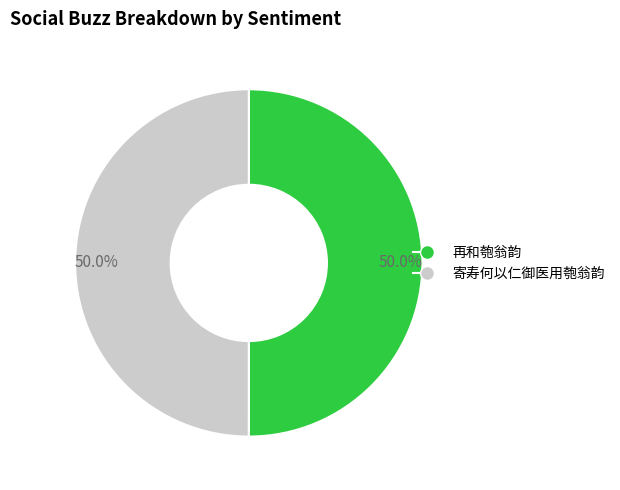

To the nearest percent, what is the average slice percentage?

50%